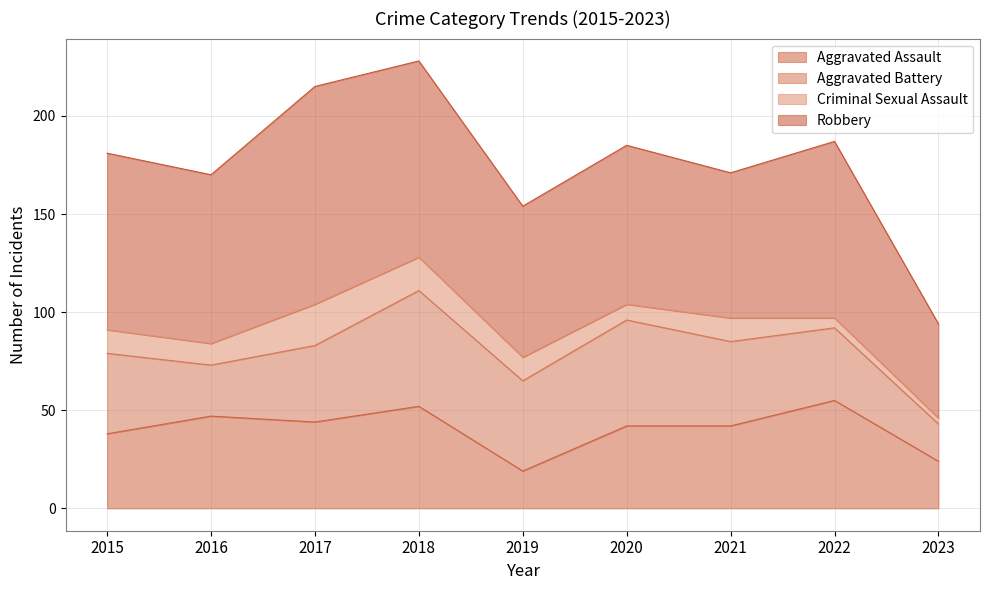

How many values in the Aggravated Assault series are below 42?

3